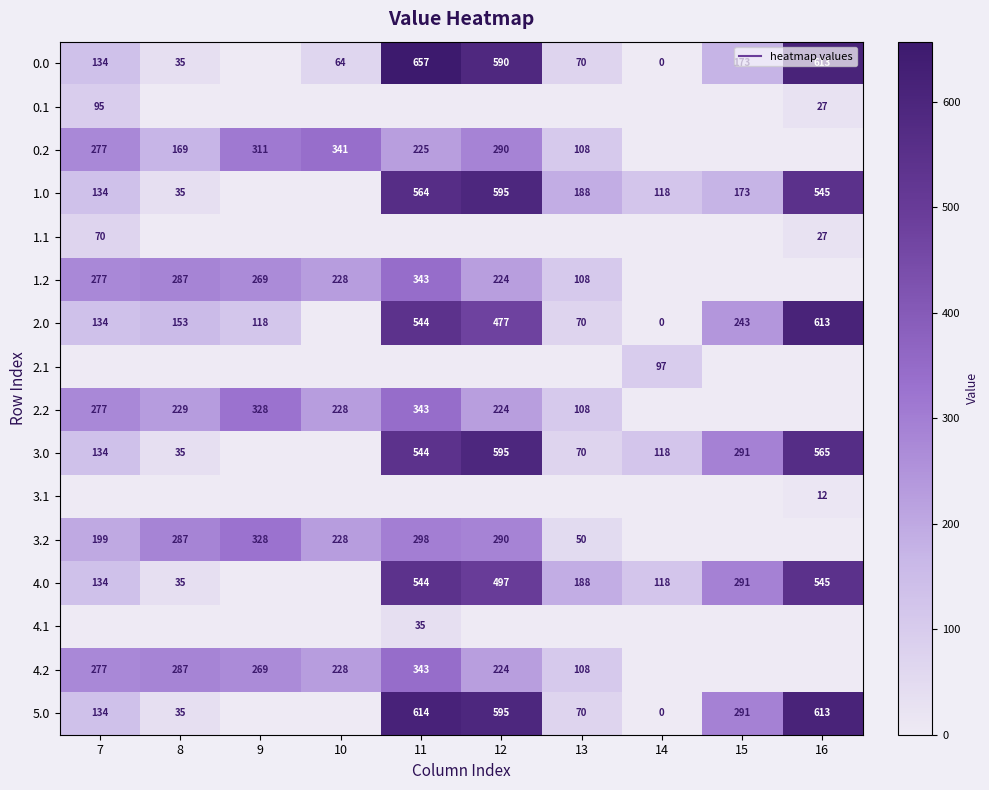

Between 9 and 16, which is larger?

16